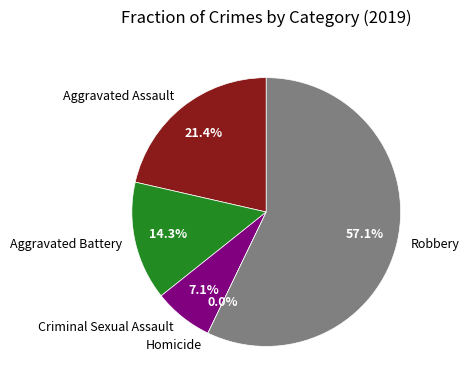

Rank the categories by value from lowest to highest.

Homicide, Criminal Sexual Assault, Aggravated Battery, Aggravated Assault, Robbery